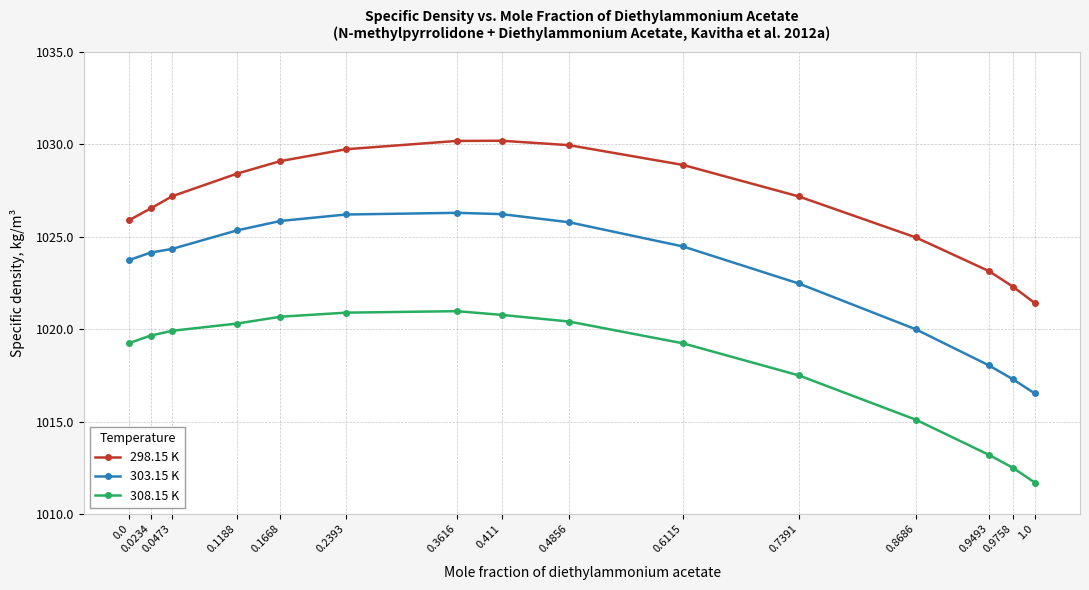

Which series has the largest total across all categories?

298.15 K